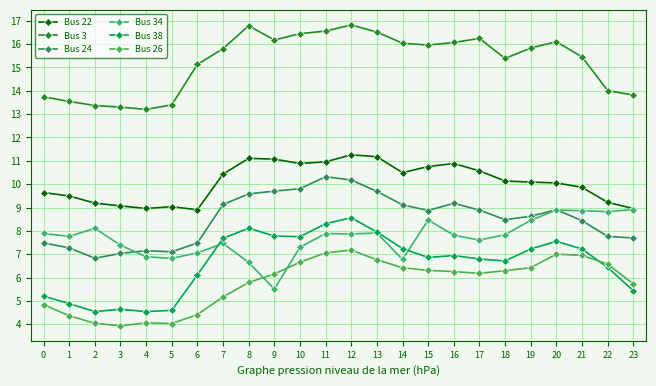

List the series in order of their peak value, highest first.

Bus 3, Bus 22, Bus 24, Bus 34, Bus 38, Bus 26